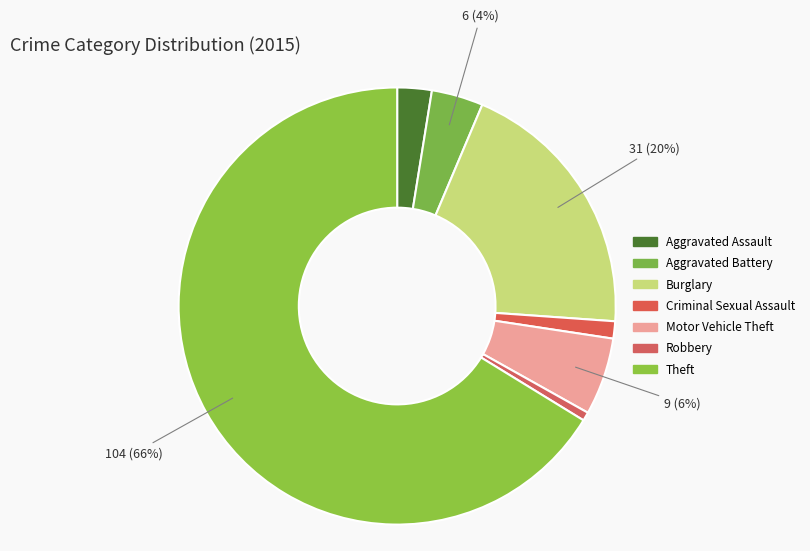

Count the number of slices in the pie.

7